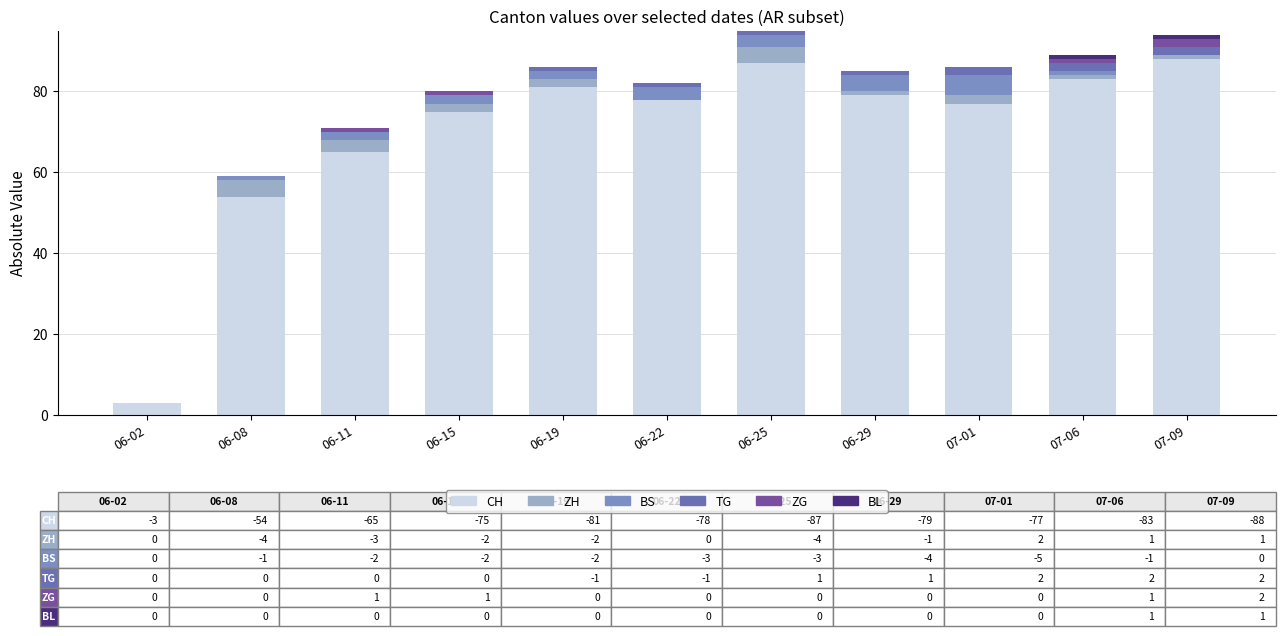

What position from the left is 06-29?

8